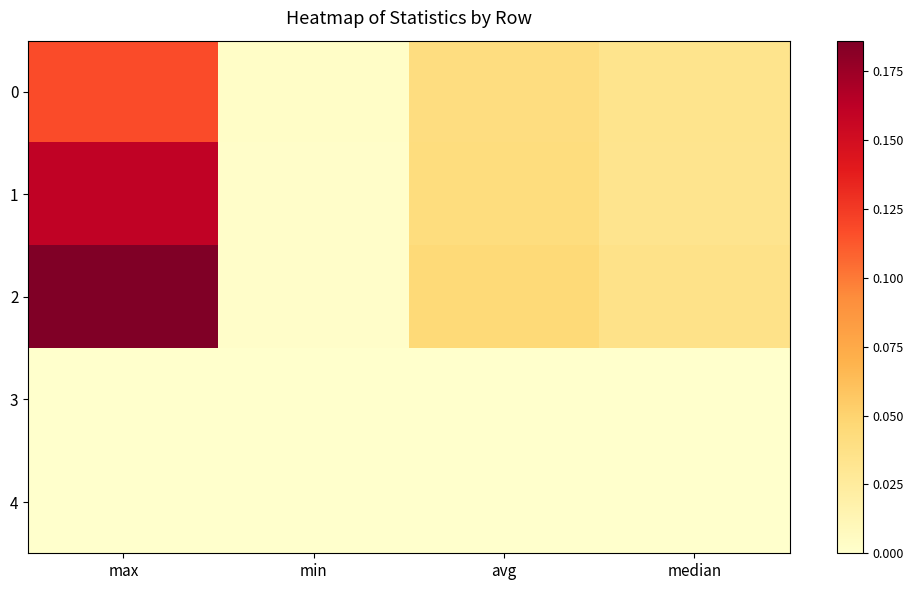

Reading right to left, list all the values displayed in this chart.

0: median=0.0	avg=0.0	min=0.0	max=0.1
1: median=0.0	avg=0.0	min=0.0	max=0.2
2: median=0.0	avg=0.0	min=0.0	max=0.2
3: median=0.0	avg=0.0	min=0.0	max=0.0
4: median=0.0	avg=0.0	min=0.0	max=0.0